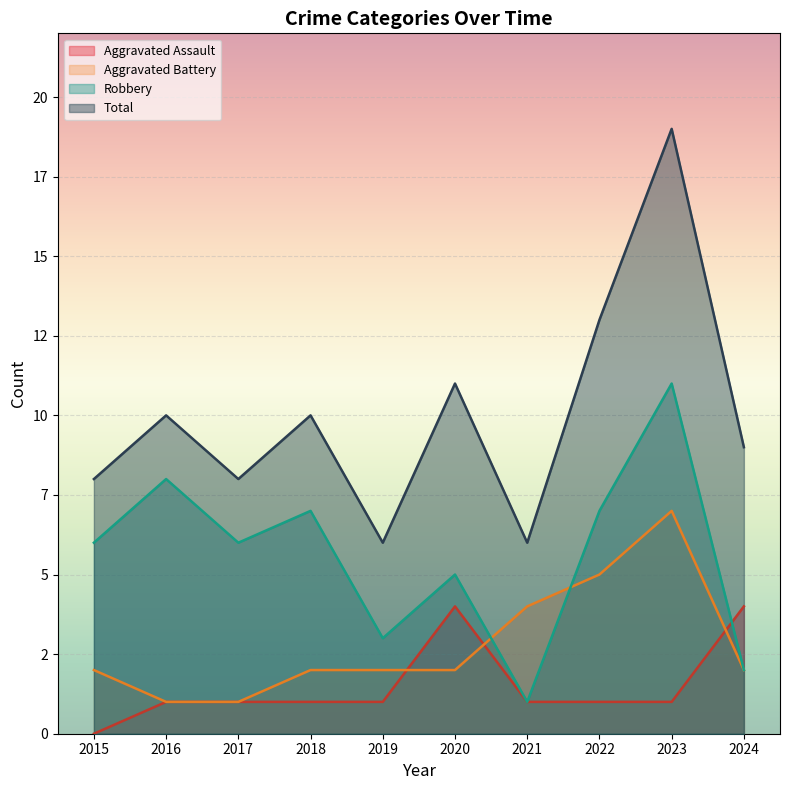

True or false: Total and Aggravated Assault intersect in this chart.

False